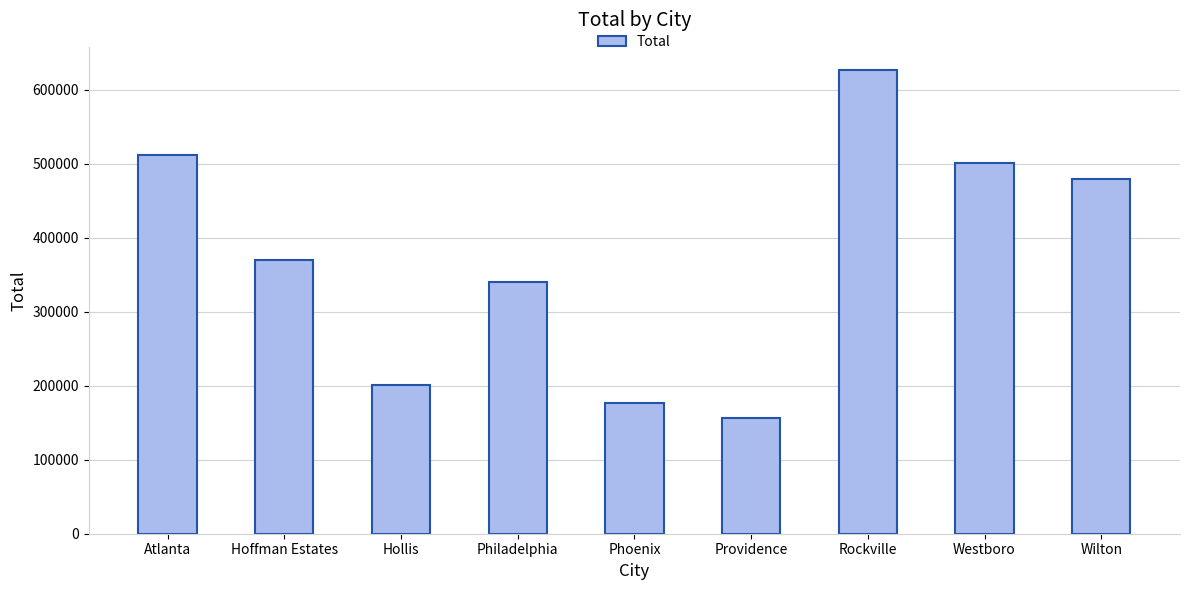

Between Phoenix and Hollis, which is larger?

Hollis